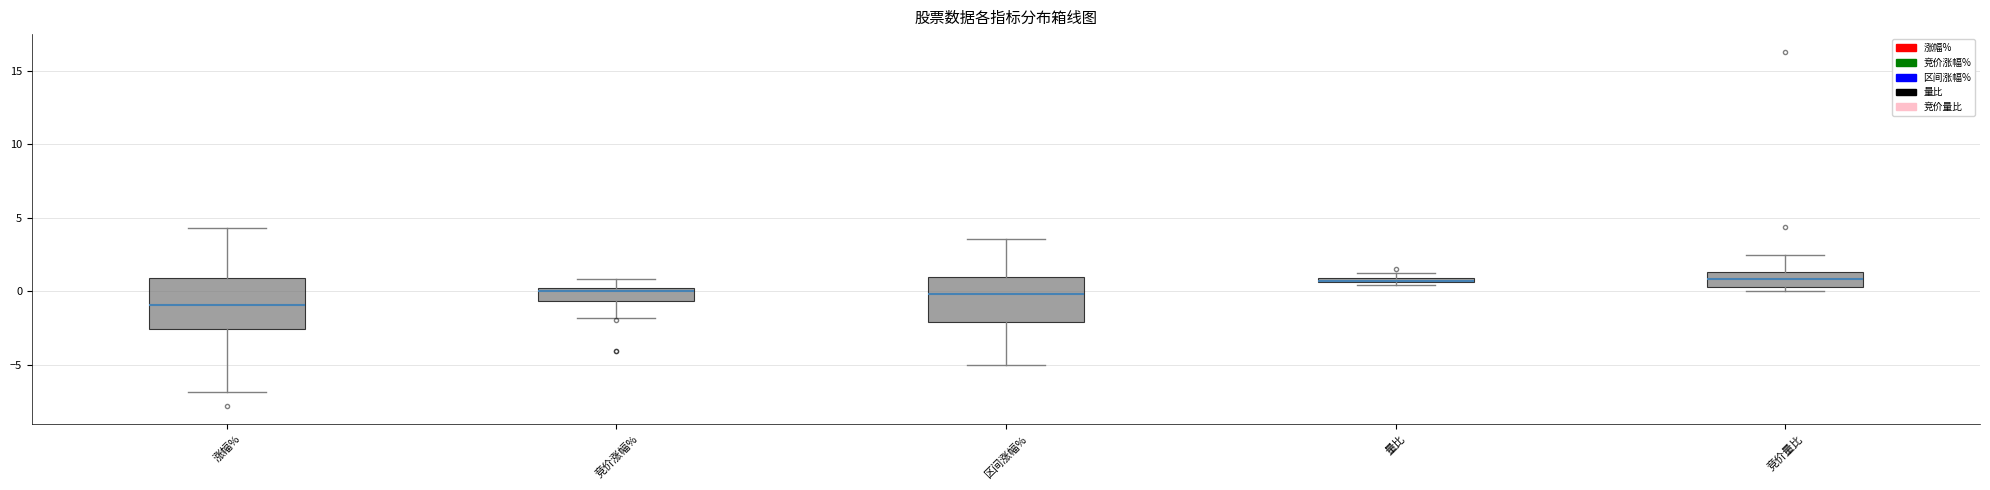

Which box's median line is the lowest?

涨幅%